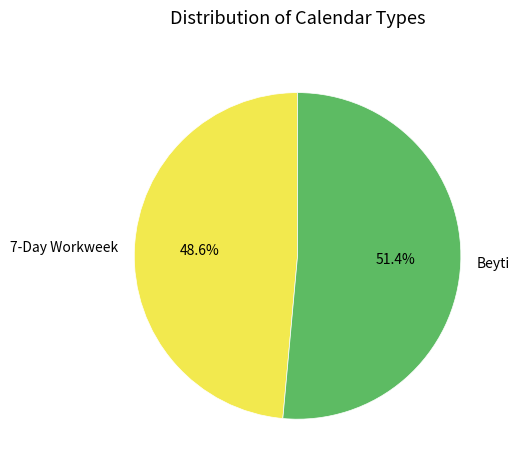

Rank the categories by value from lowest to highest.

7-Day Workweek, Beyti